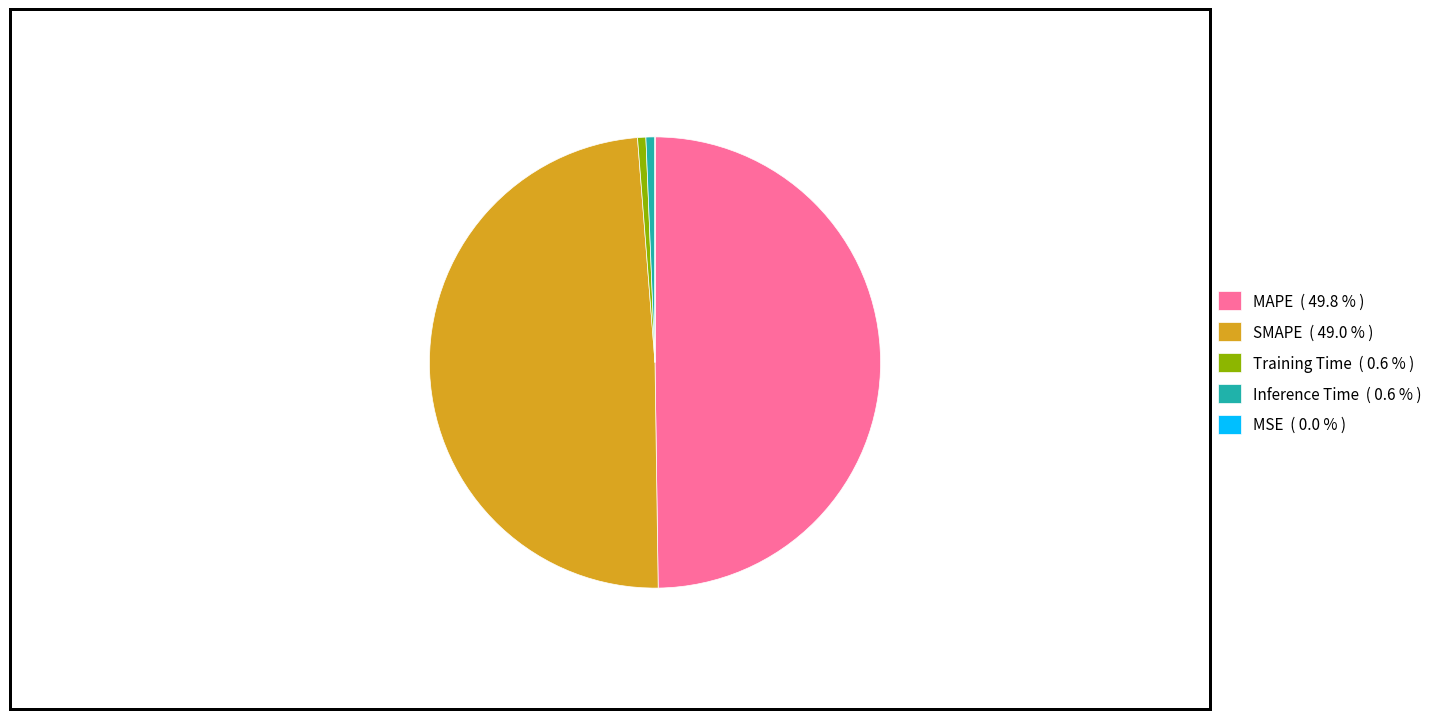

Is Training Time ( 0.6 % ) the majority of the pie?

No